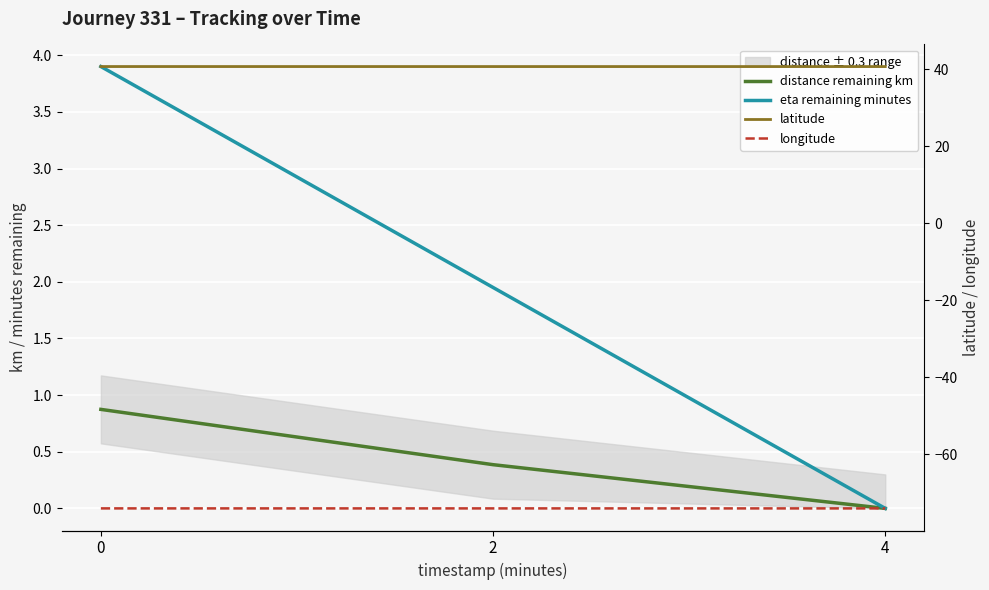

Rank the series by their maximum value, from highest to lowest.

latitude, eta remaining minutes, distance remaining km, longitude